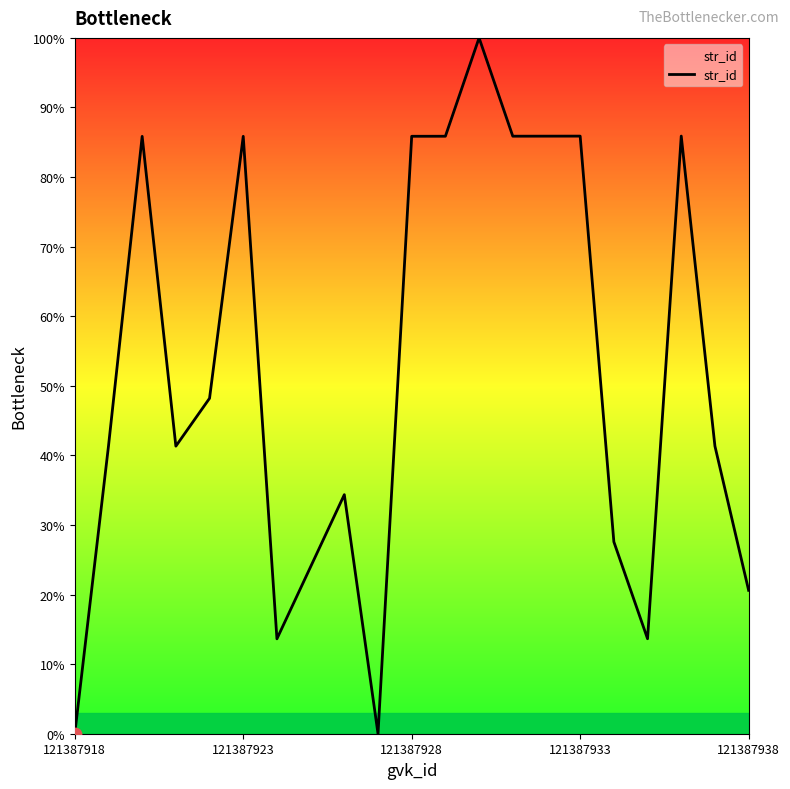

What is the greatest value displayed?

100.0